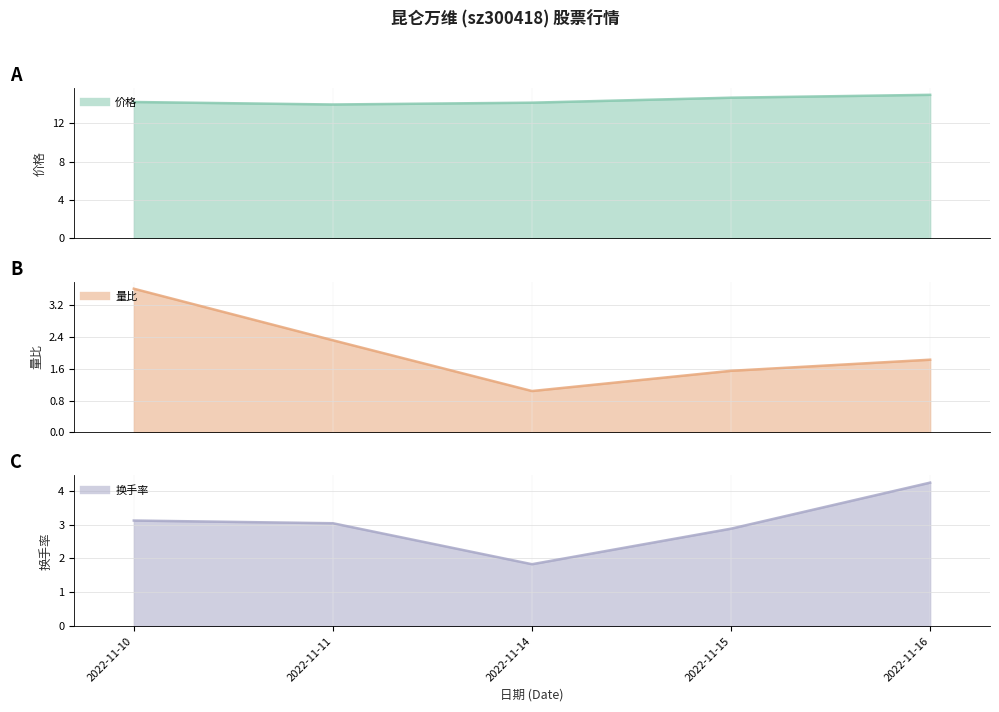

At which category does the chart reach its peak across all series?

2022-11-16